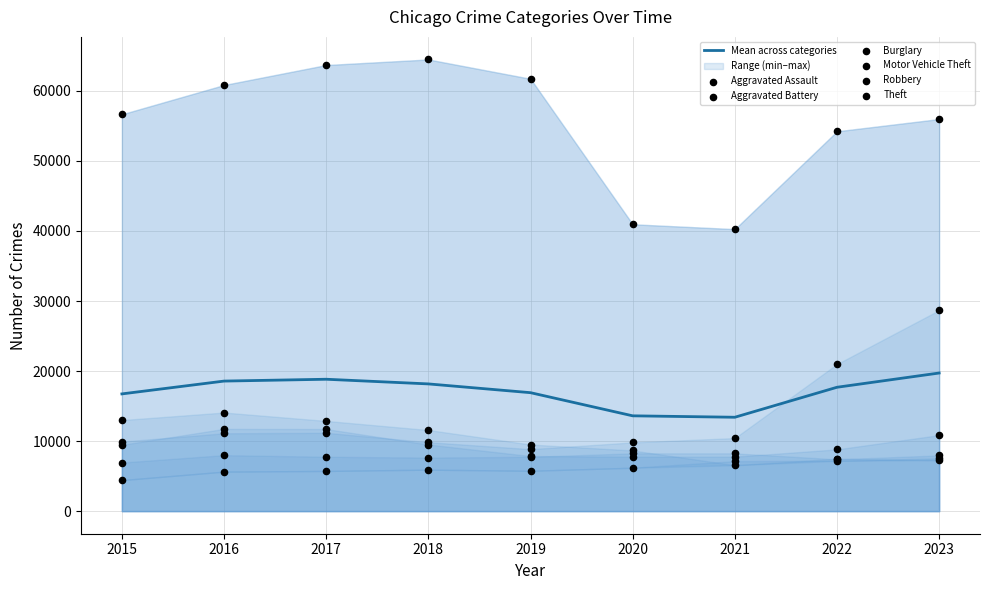

Which series has the largest Y range (max minus min)?

Theft